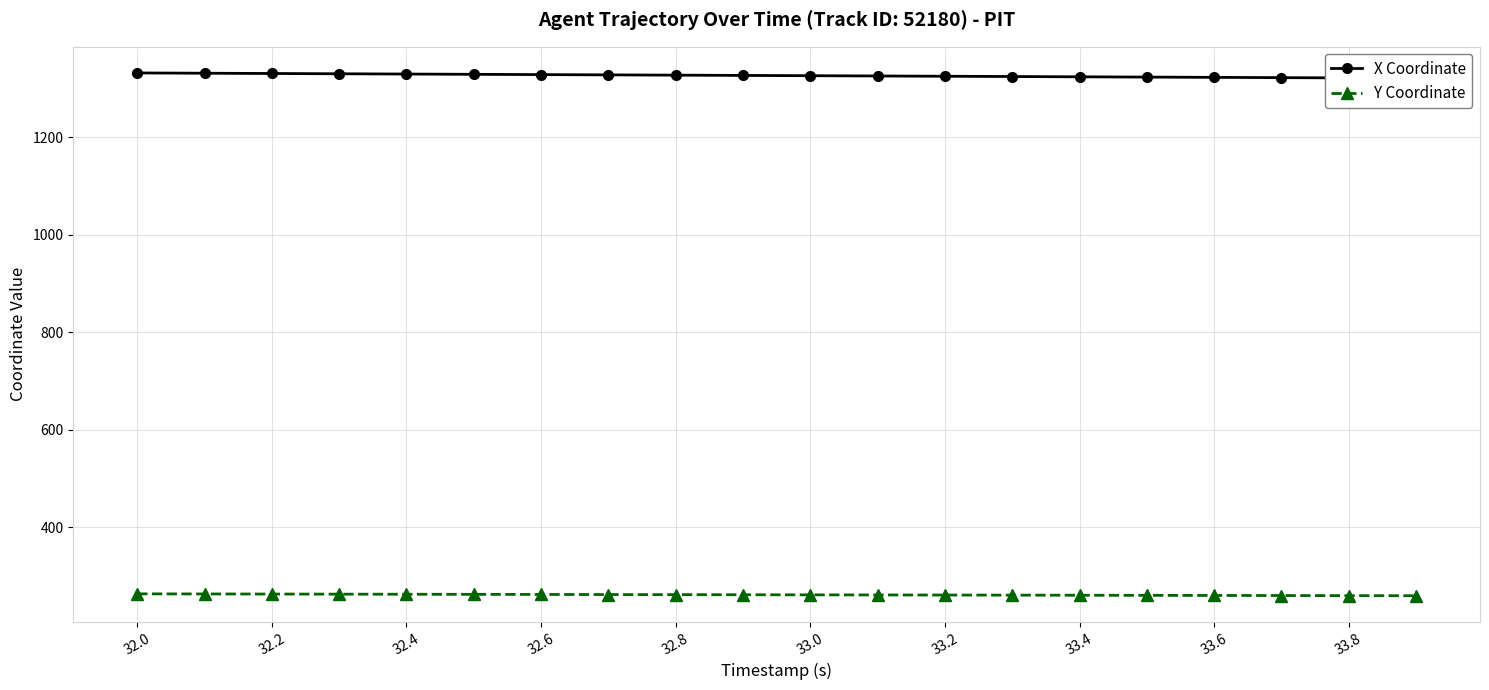

What is the maximum value for Y Coordinate?

263.3